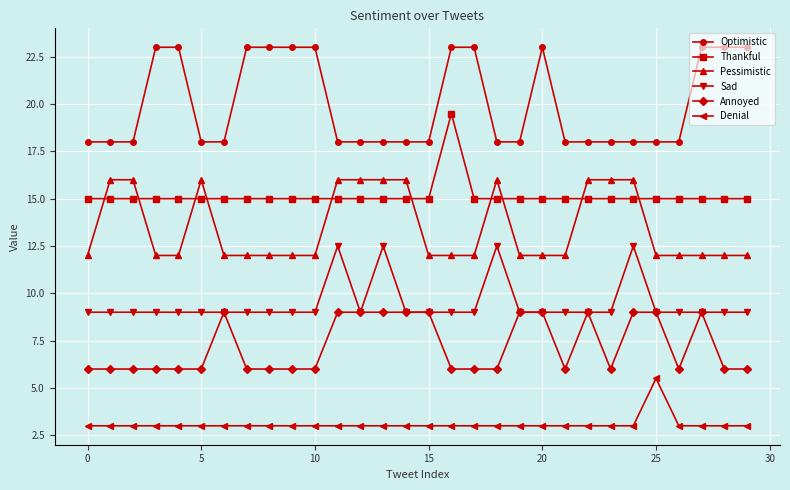

Reading left to right, what are all the values shown in this chart?

Optimistic: 18.0	18.0	18.0	23.0	23.0	18.0	18.0	23.0	23.0	23.0	23.0	18.0	18.0	18.0	18.0	18.0	23.0	23.0	18.0	18.0	23.0	18.0	18.0	18.0	18.0	18.0	18.0	23.0	23.0	23.0
Thankful: 15.0	15.0	15.0	15.0	15.0	15.0	15.0	15.0	15.0	15.0	15.0	15.0	15.0	15.0	15.0	15.0	19.5	15.0	15.0	15.0	15.0	15.0	15.0	15.0	15.0	15.0	15.0	15.0	15.0	15.0
Pessimistic: 12.0	16.0	16.0	12.0	12.0	16.0	12.0	12.0	12.0	12.0	12.0	16.0	16.0	16.0	16.0	12.0	12.0	12.0	16.0	12.0	12.0	12.0	16.0	16.0	16.0	12.0	12.0	12.0	12.0	12.0
Sad: 9.0	9.0	9.0	9.0	9.0	9.0	9.0	9.0	9.0	9.0	9.0	12.5	9.0	12.5	9.0	9.0	9.0	9.0	12.5	9.0	9.0	9.0	9.0	9.0	12.5	9.0	9.0	9.0	9.0	9.0
Annoyed: 6.0	6.0	6.0	6.0	6.0	6.0	9.0	6.0	6.0	6.0	6.0	9.0	9.0	9.0	9.0	9.0	6.0	6.0	6.0	9.0	9.0	6.0	9.0	6.0	9.0	9.0	6.0	9.0	6.0	6.0
Denial: 3.0	3.0	3.0	3.0	3.0	3.0	3.0	3.0	3.0	3.0	3.0	3.0	3.0	3.0	3.0	3.0	3.0	3.0	3.0	3.0	3.0	3.0	3.0	3.0	3.0	5.5	3.0	3.0	3.0	3.0